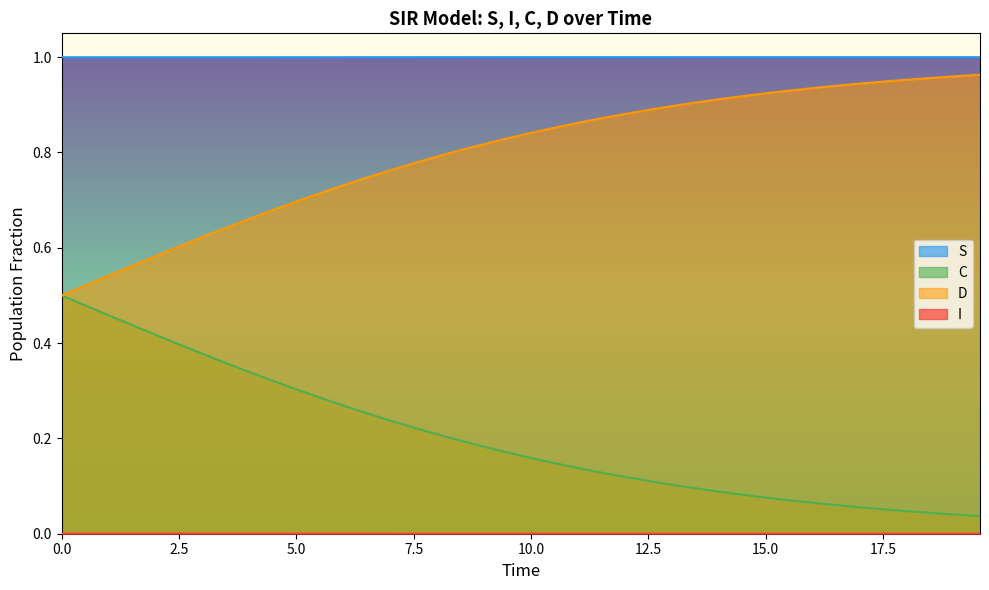

True or false: D and S intersect in this chart.

False